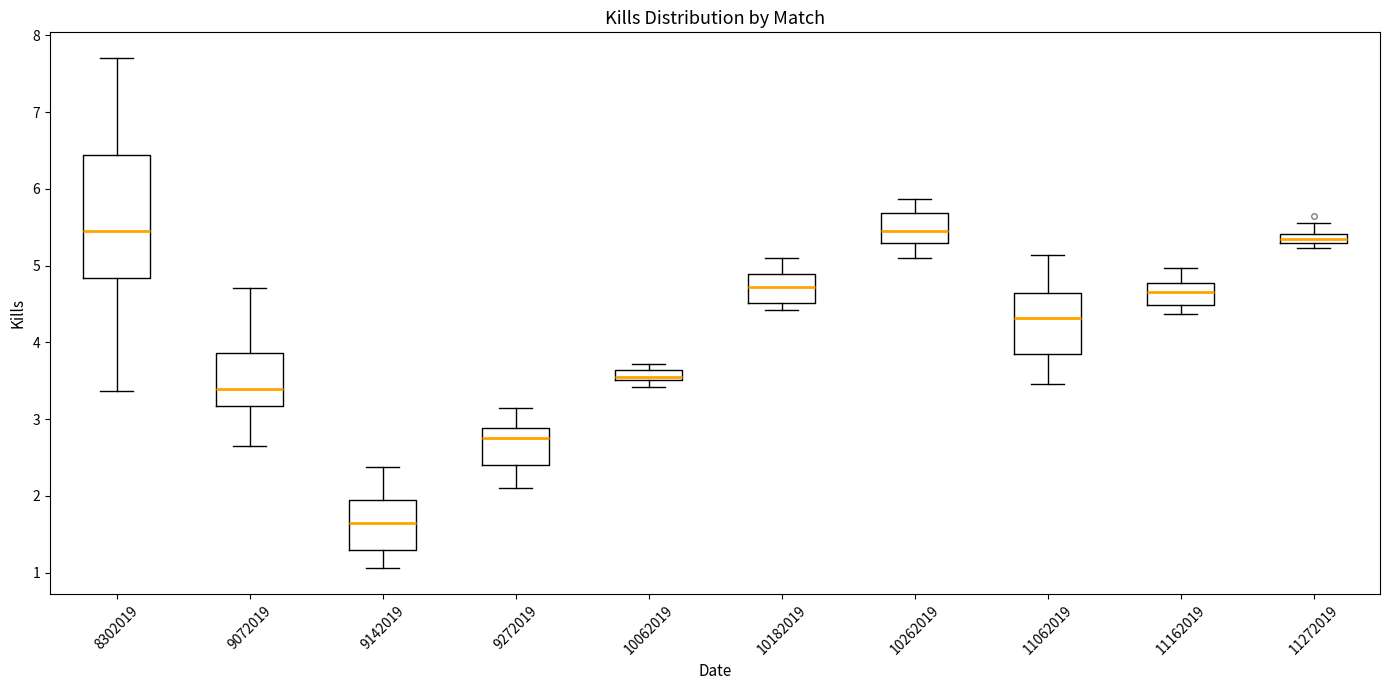

Comparing the boxes themselves (not the whiskers), which one is the tallest?

8302019